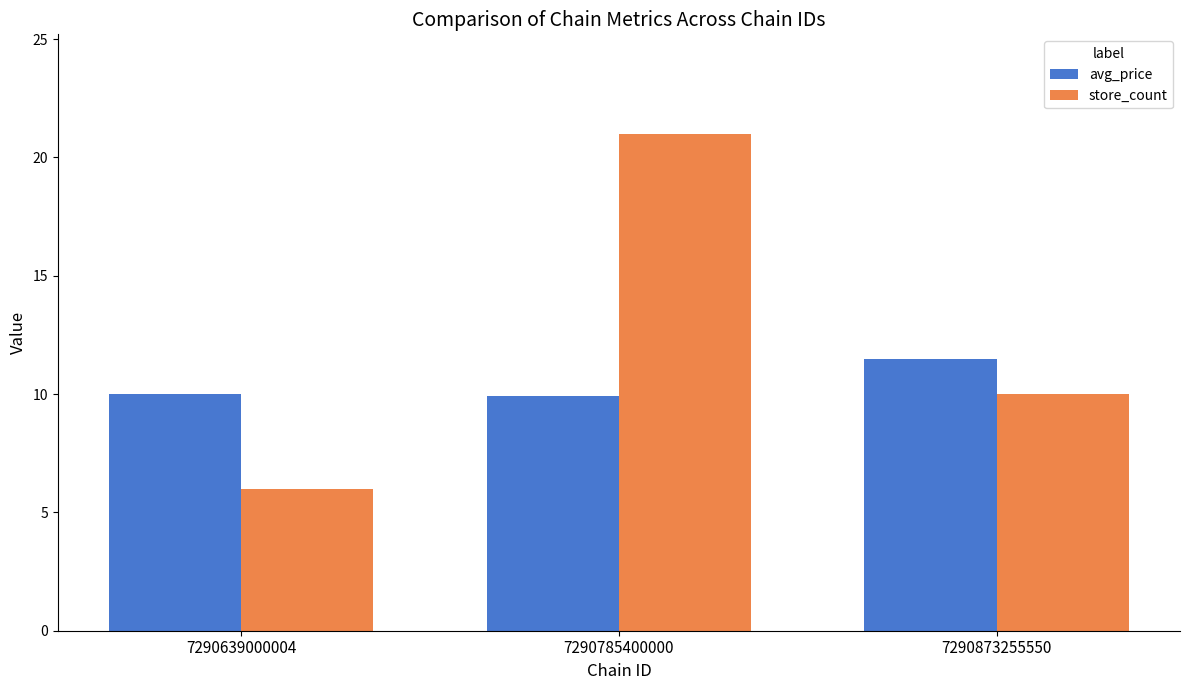

What is the spread (max minus min) of values at 7290785400000?

11.1